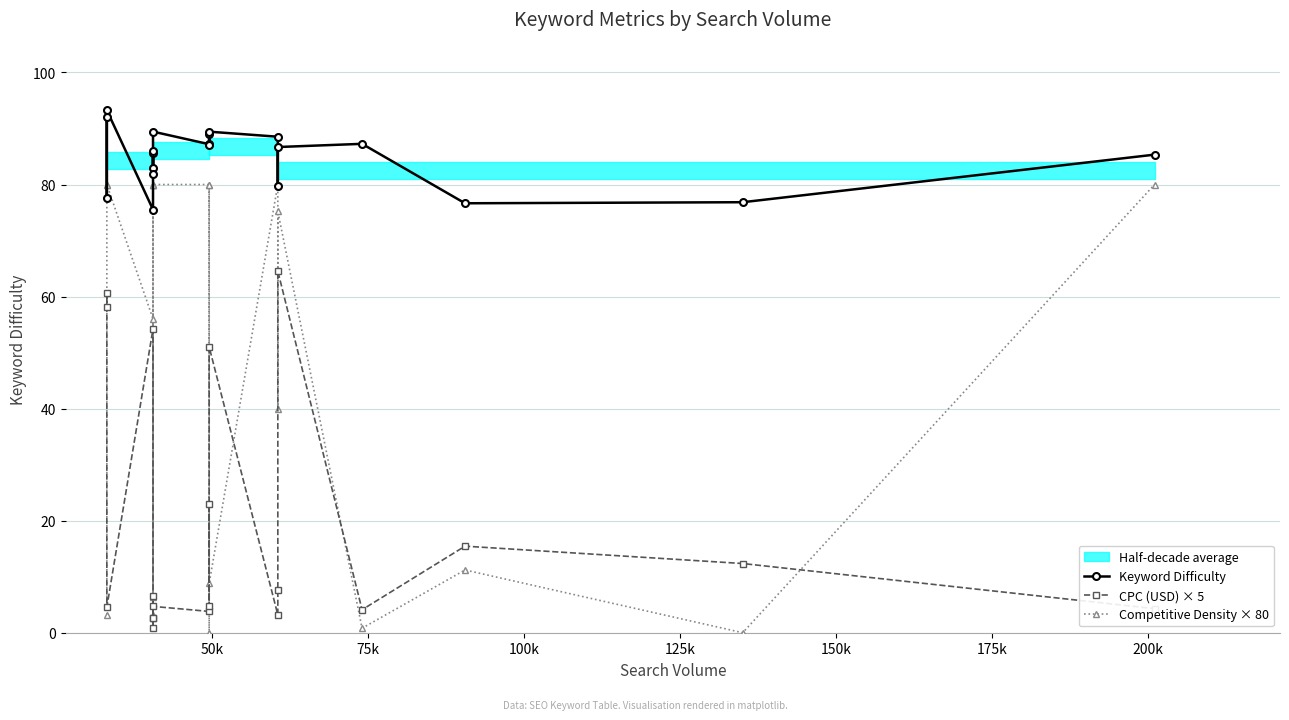

At which label does Competitive Density × 80 reach its peak?

50k